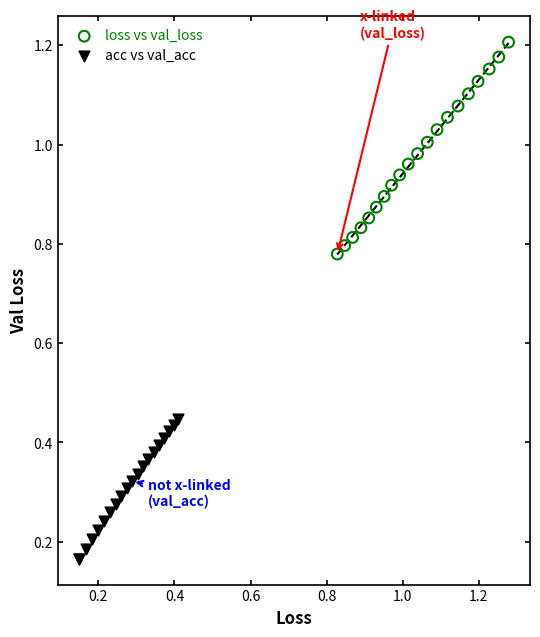

Which series reaches the maximum Y coordinate?

loss vs val_loss